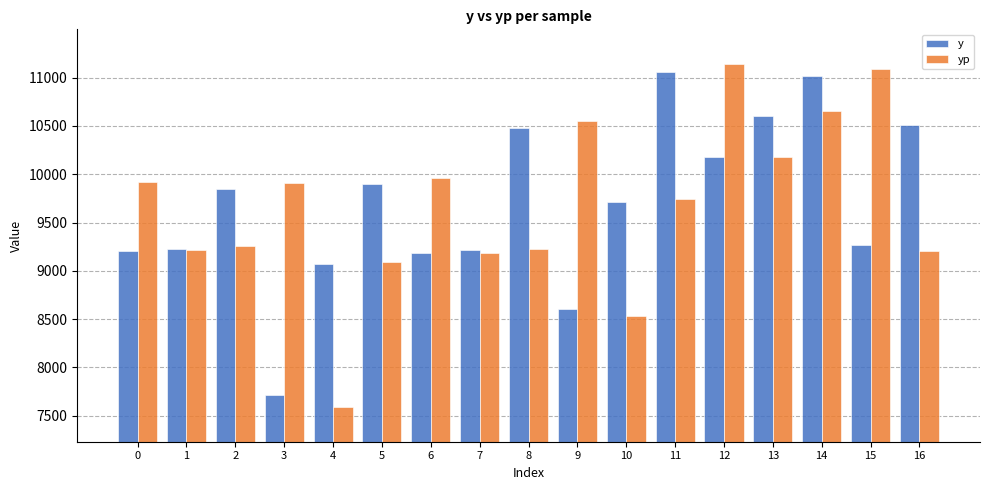

At which label does y first exceed 9713?

2